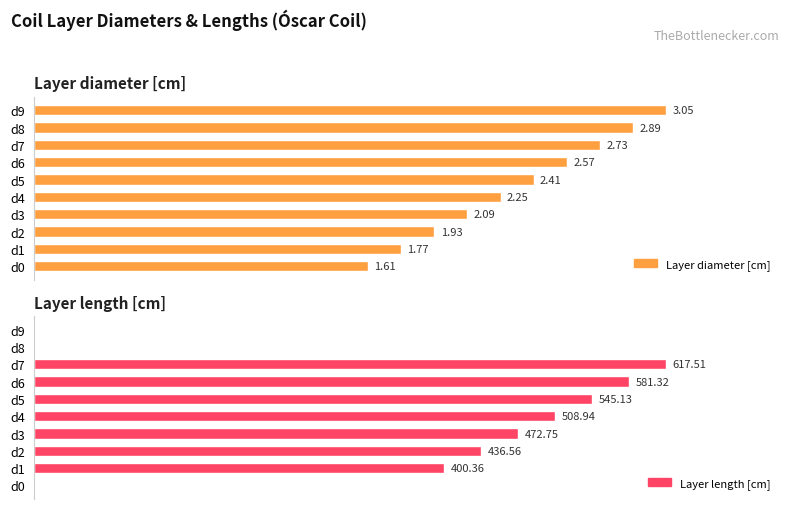

What is the total value across all series at d2?

438.5